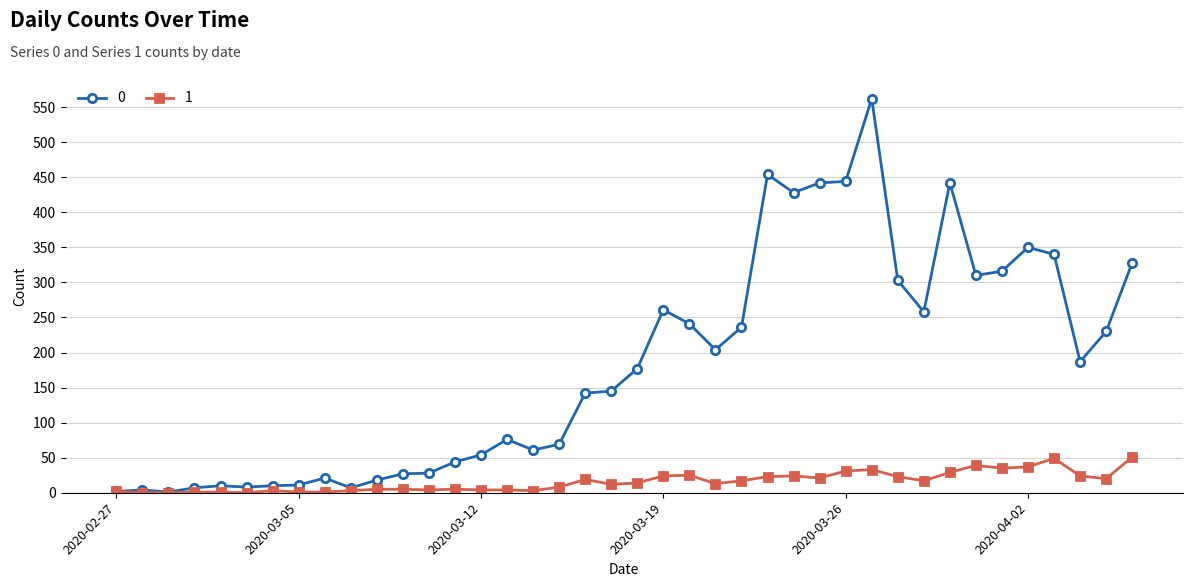

List the series in order of their overall mean, lowest first.

1, 0